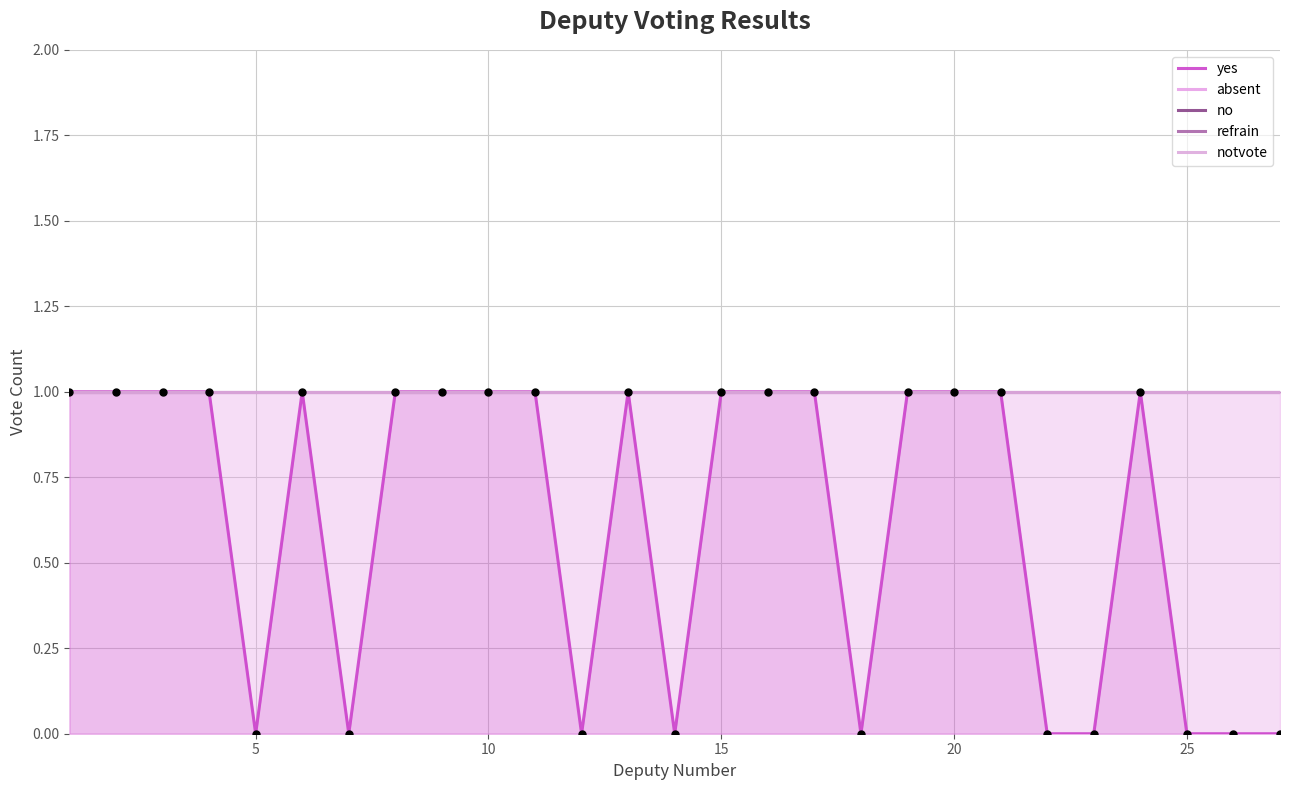

Is the value of no at 26 greater than the value of yes at 21?

Yes